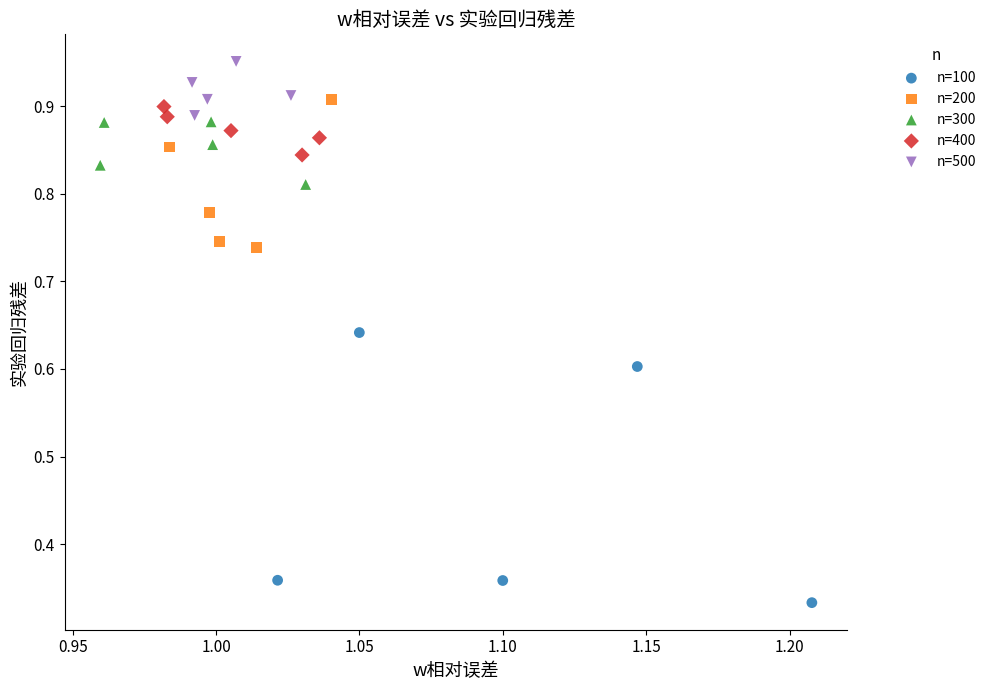

Which series reaches the minimum Y coordinate?

n=100